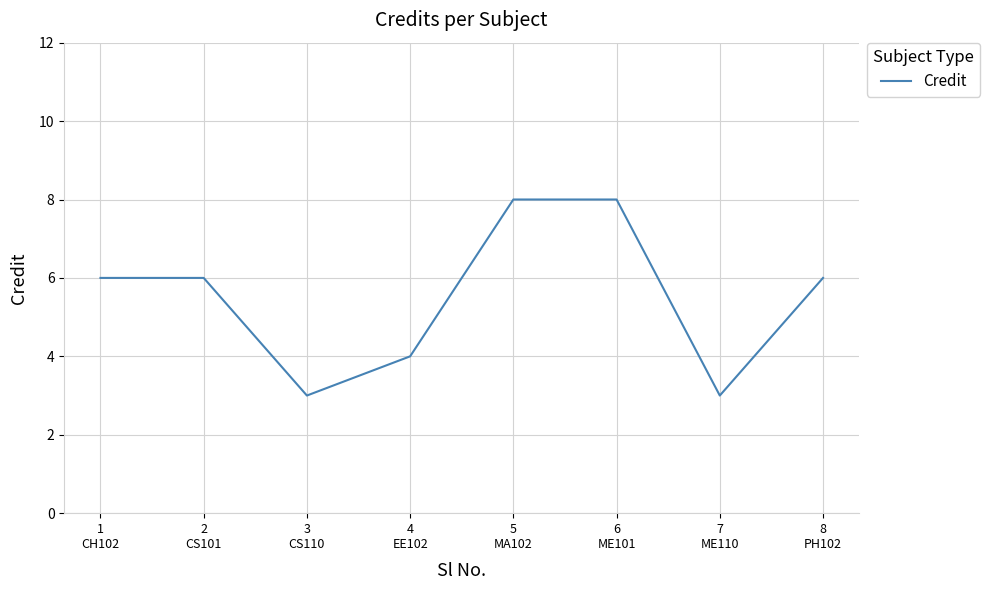

The value at 6
ME101 is 4. True or false?

False